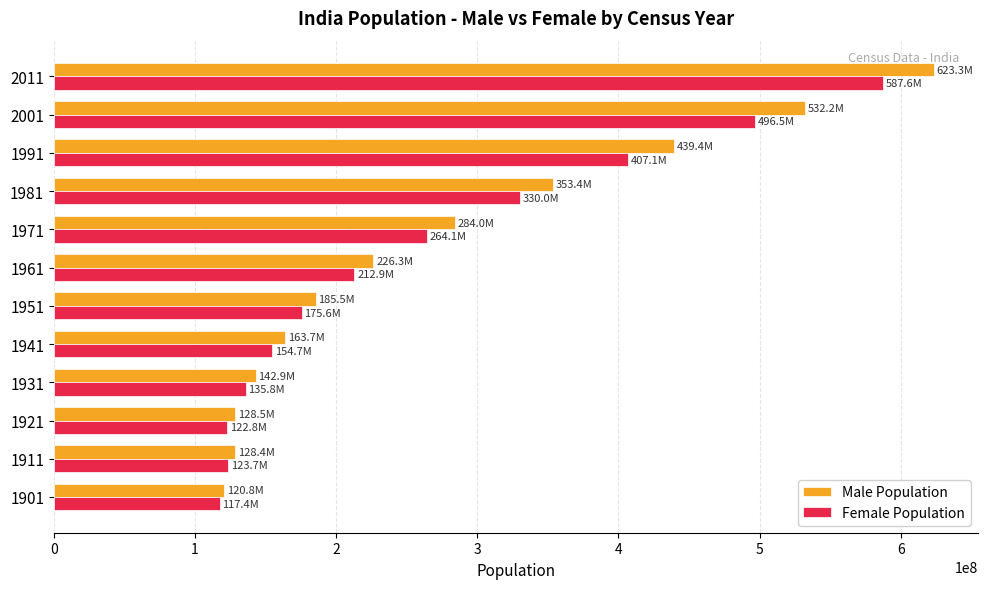

What are all the series names shown in the legend?

Male Population, Female Population